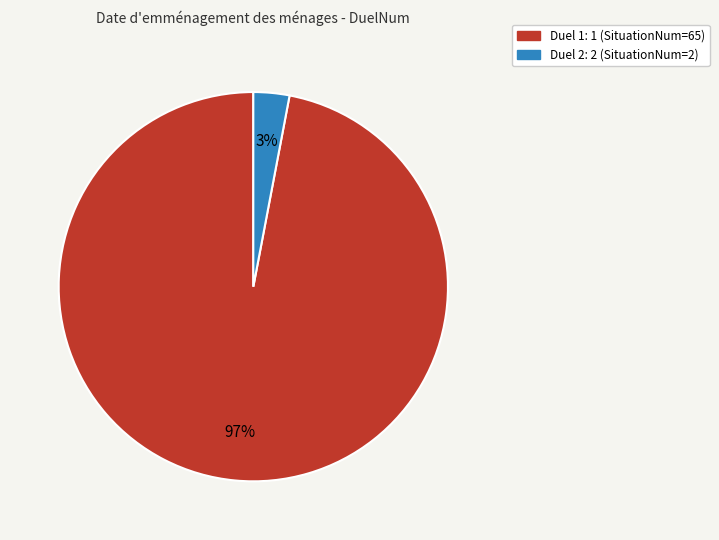

What percentage is the Duel 1: 1 (SituationNum=65) slice, to the nearest percent?

97%